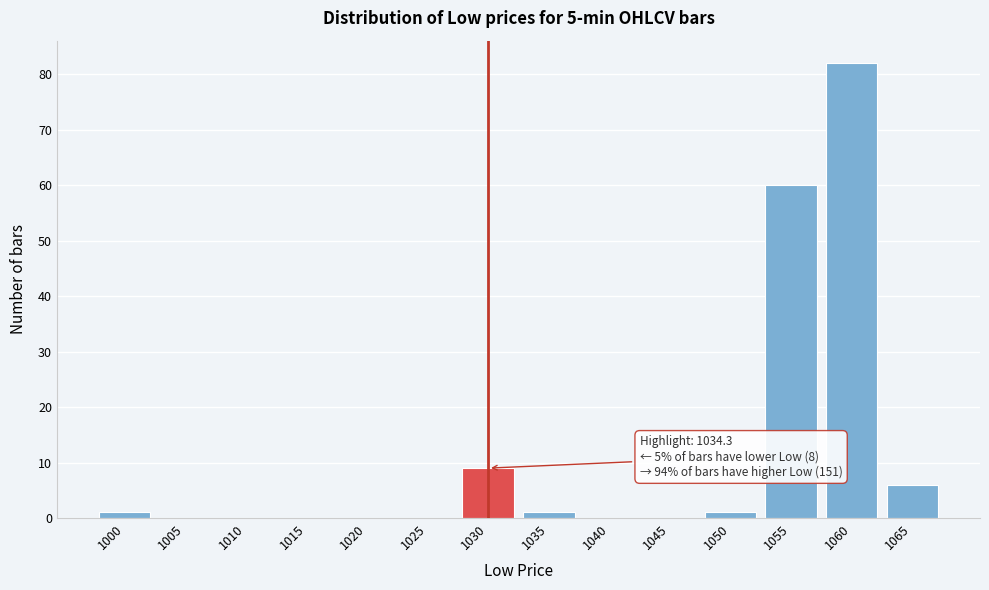

Reading left to right, transcribe all the data shown in this chart.

1000=1	1005=0	1010=0	1015=0	1020=0	1025=0	1030=9	1035=1	1040=0	1045=0	1050=1	1055=60	1060=82	1065=6